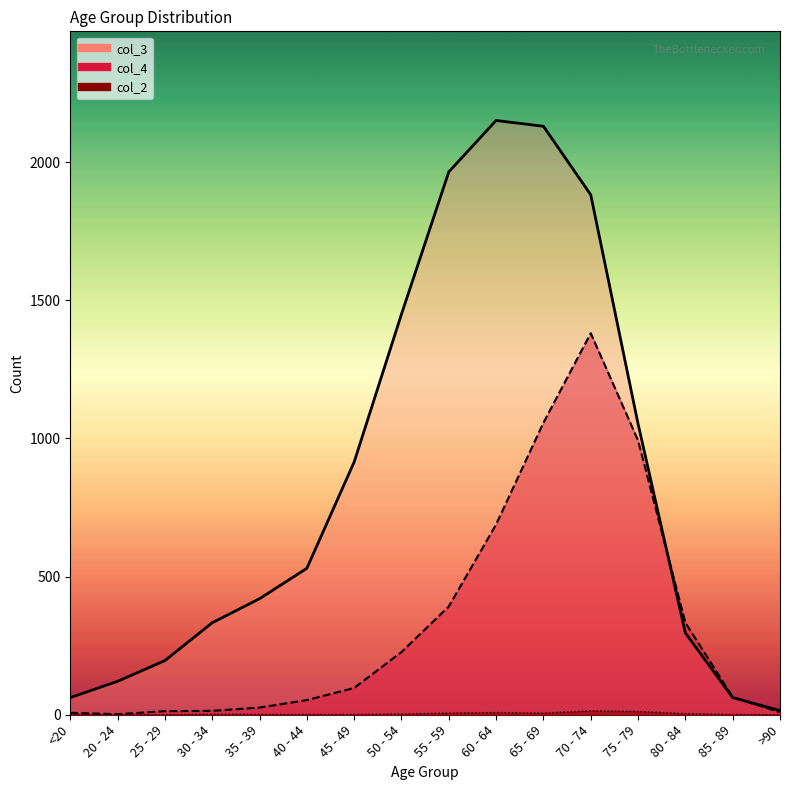

How many lines are shown in the chart?

3